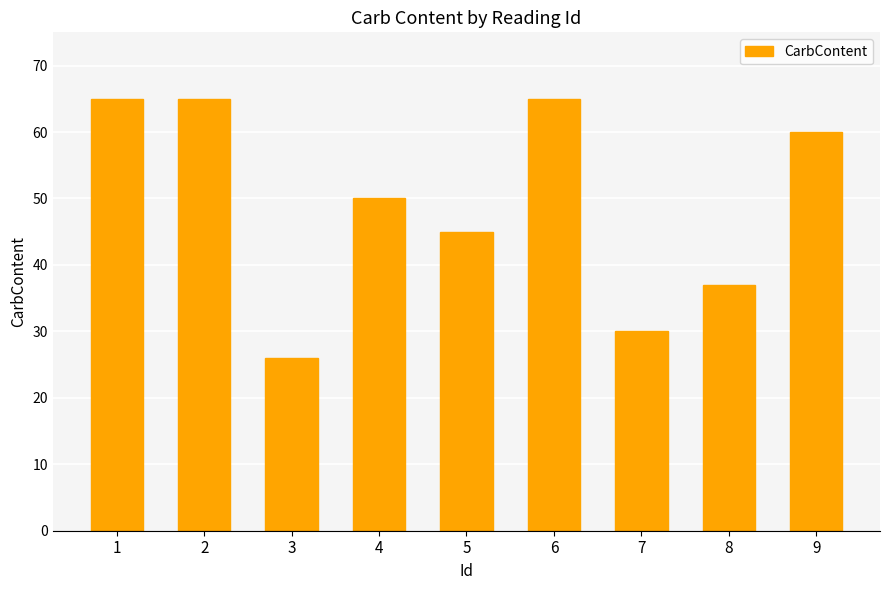

What is the ratio of the value at 5 to the value at 2?

0.7